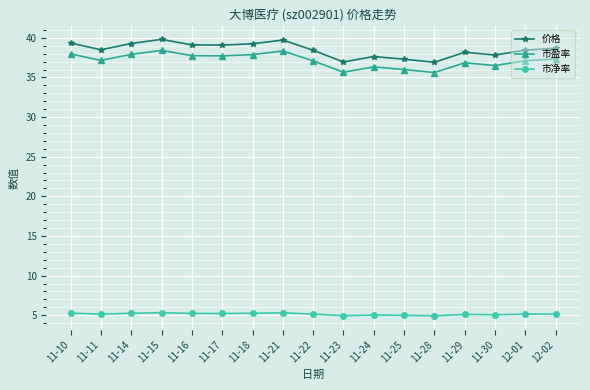

How many lines are shown in the chart?

3